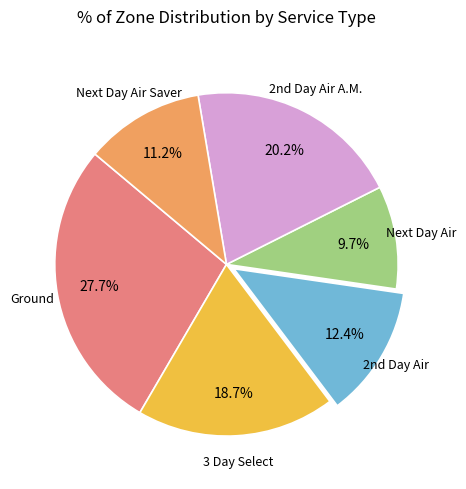

To the nearest percent, what percentage of the pie is Ground?

28%